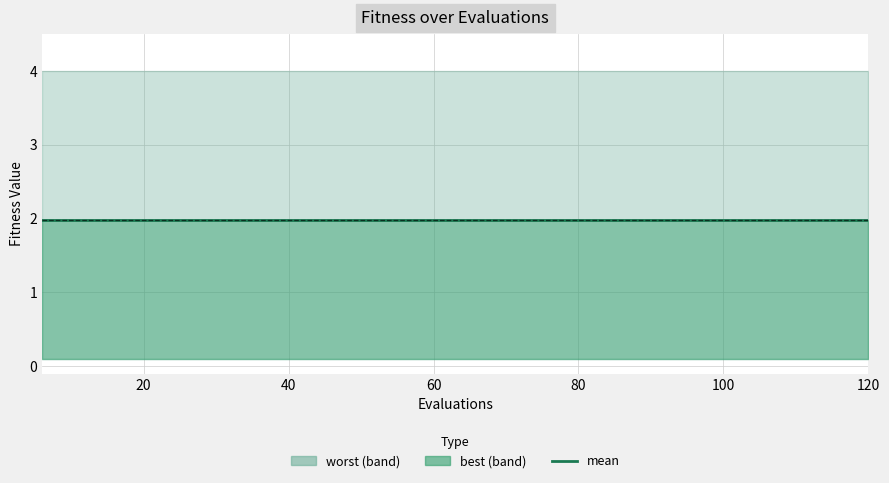

True or false: mean has more than 0 interior local peaks.

False